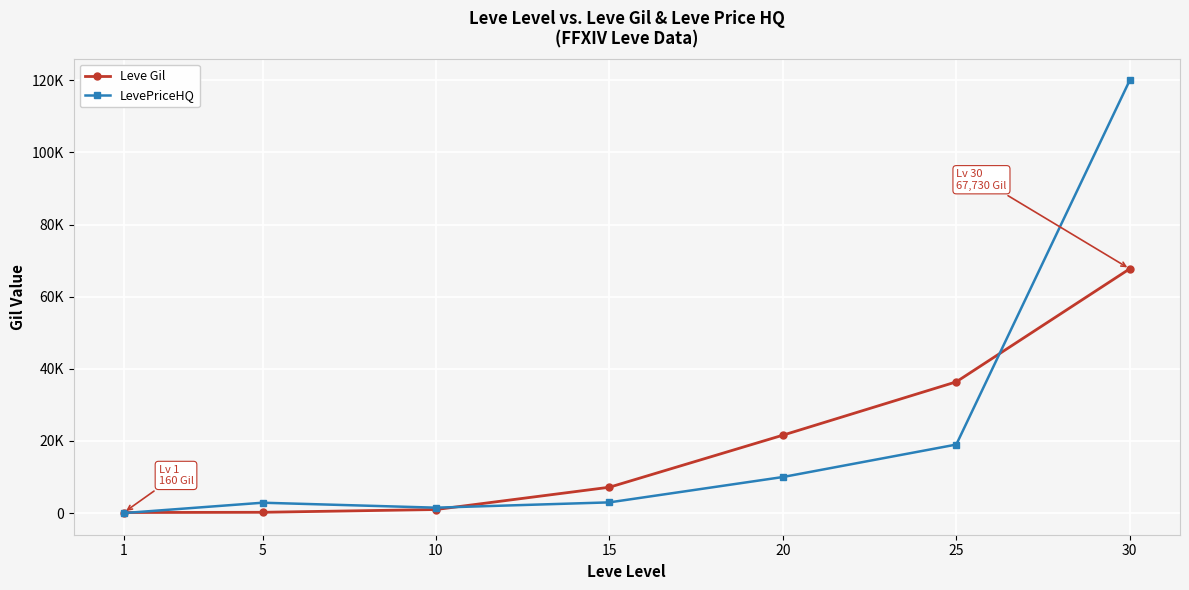

Between 20 and 15, which is larger?

20